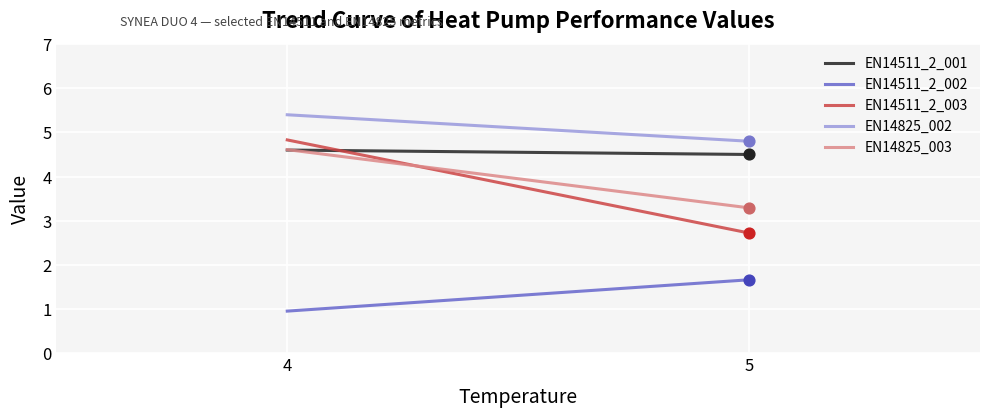

What is the total value across all series at 4?

20.4